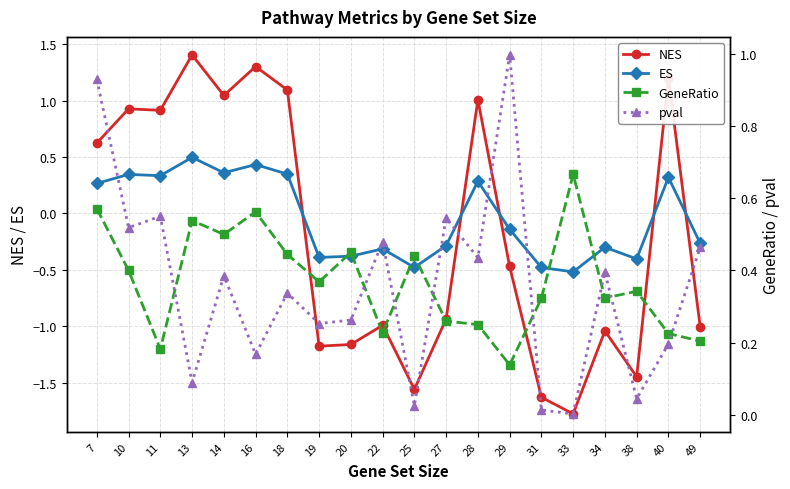

Which series ends up on top after the final intersection of pval and GeneRatio?

pval